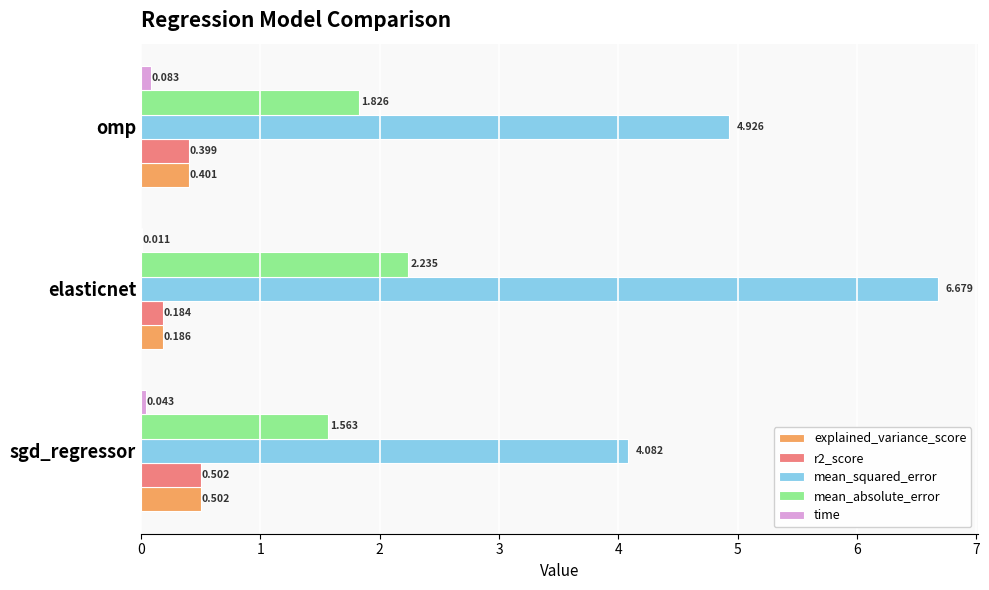

Which category has the highest value in the mean_squared_error series?

elasticnet